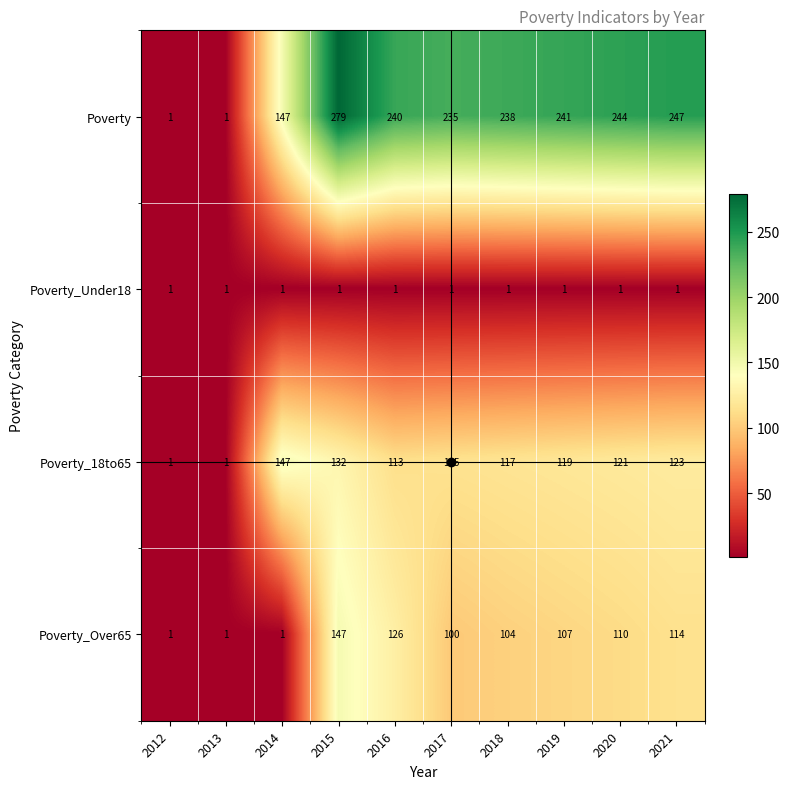

At which label does Poverty_18to65 first exceed 119?

2014